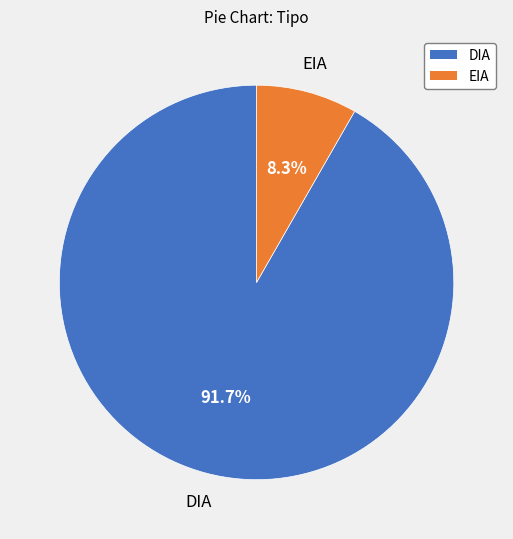

What percentage do EIA and DIA together represent?

100.0%